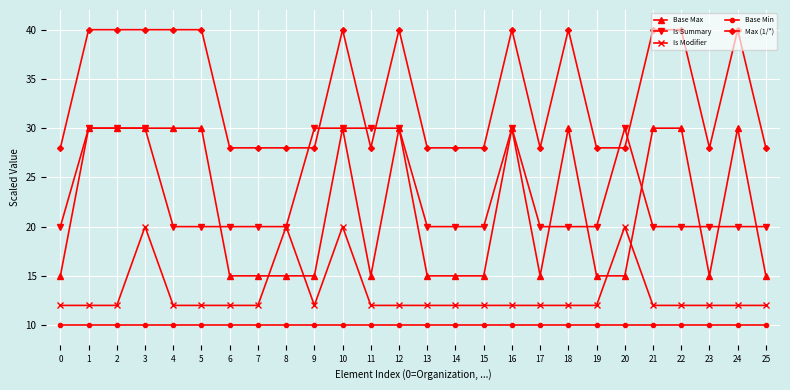

At 13, list the series in order from smallest to largest.

Base Min, Is Modifier, Base Max, Is Summary, Max (1/*)